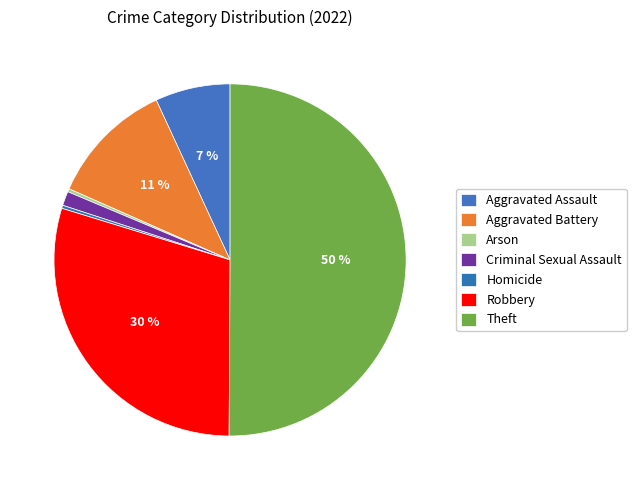

What percentage is NOT represented by Theft?

49.9%